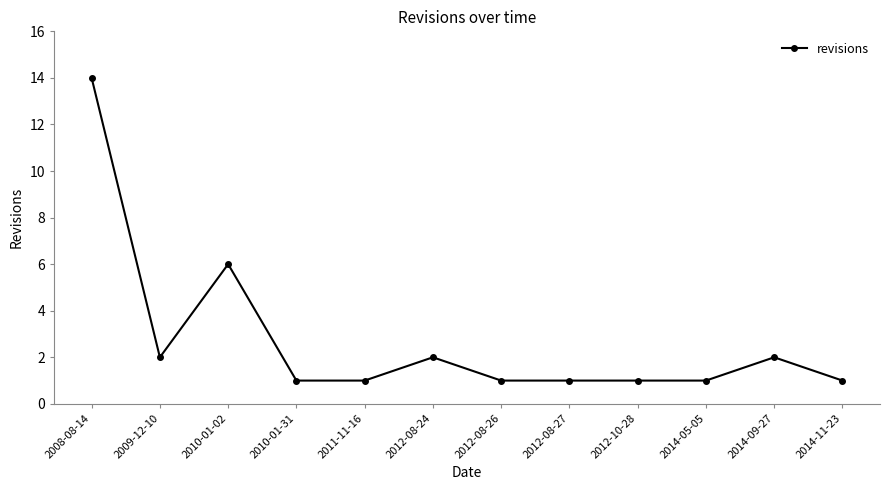

What is the average value?

3